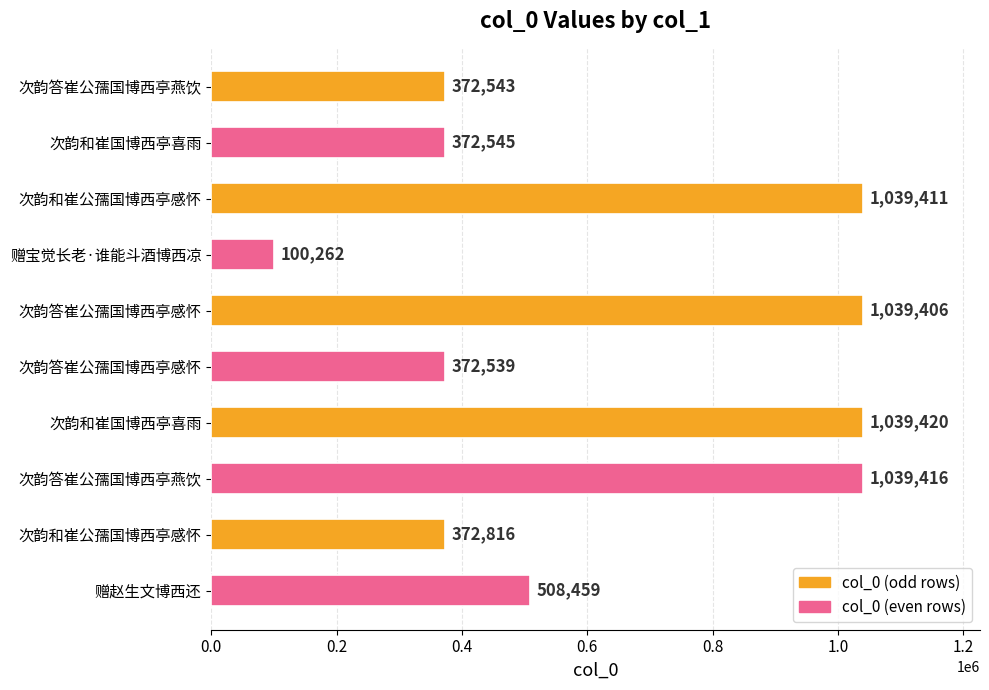

Are the bars horizontal?

Yes